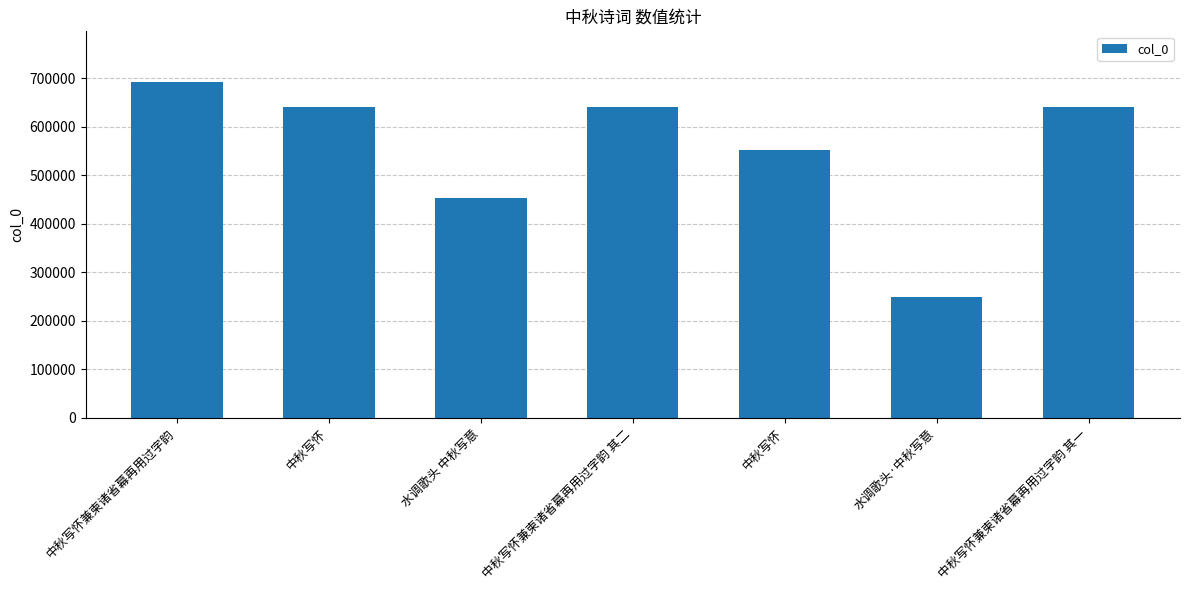

What is the maximum value shown in the chart?

693013